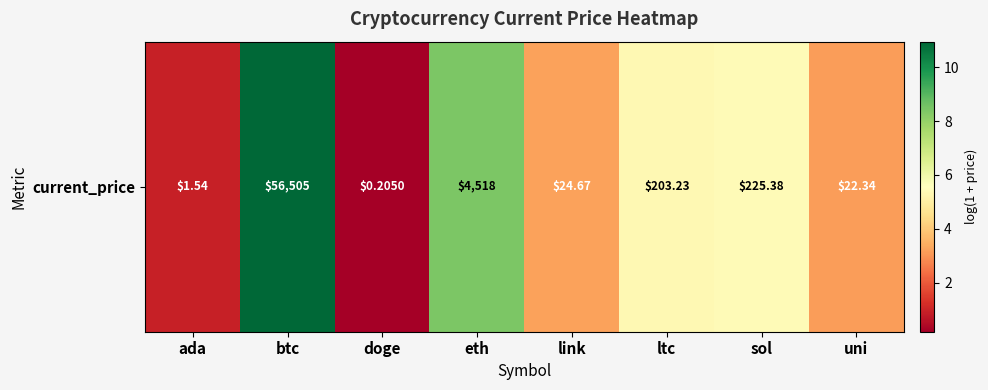

What is the change in value from ada to ltc?

+4.4